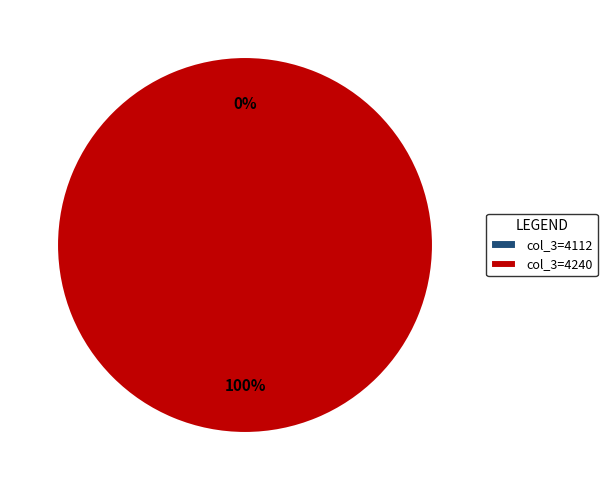

Is it true that 4240 is 99% of the pie?

False